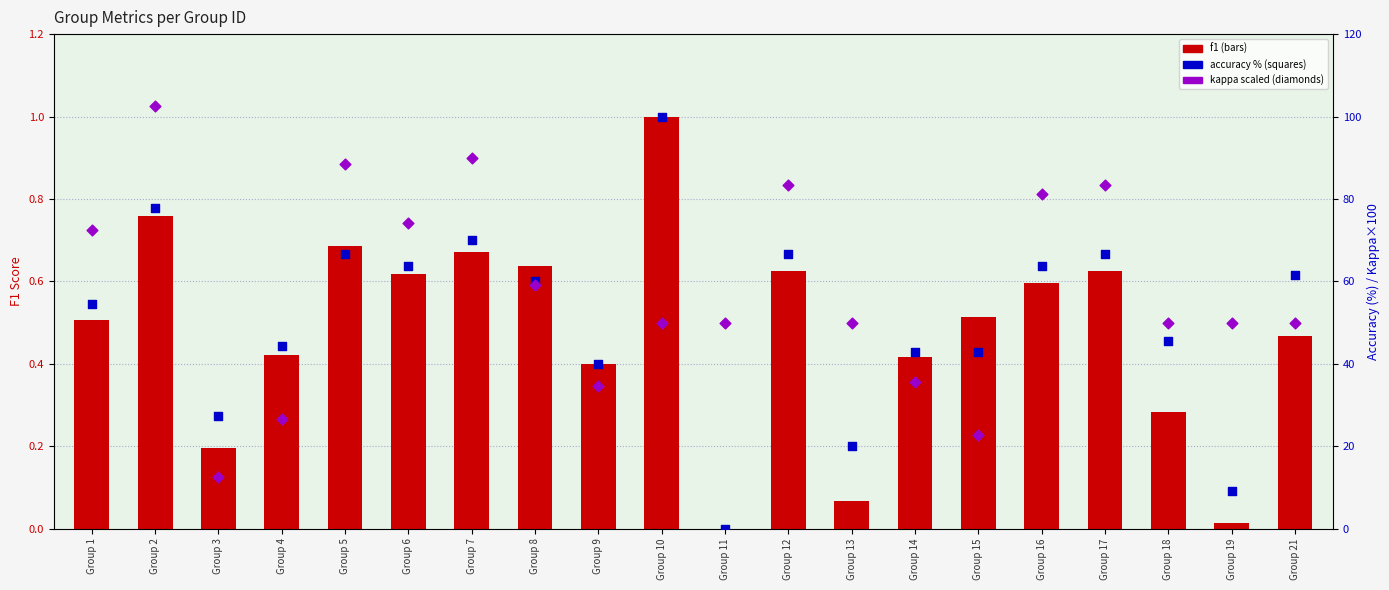

At which category is the sum across all series the highest?

Group 2